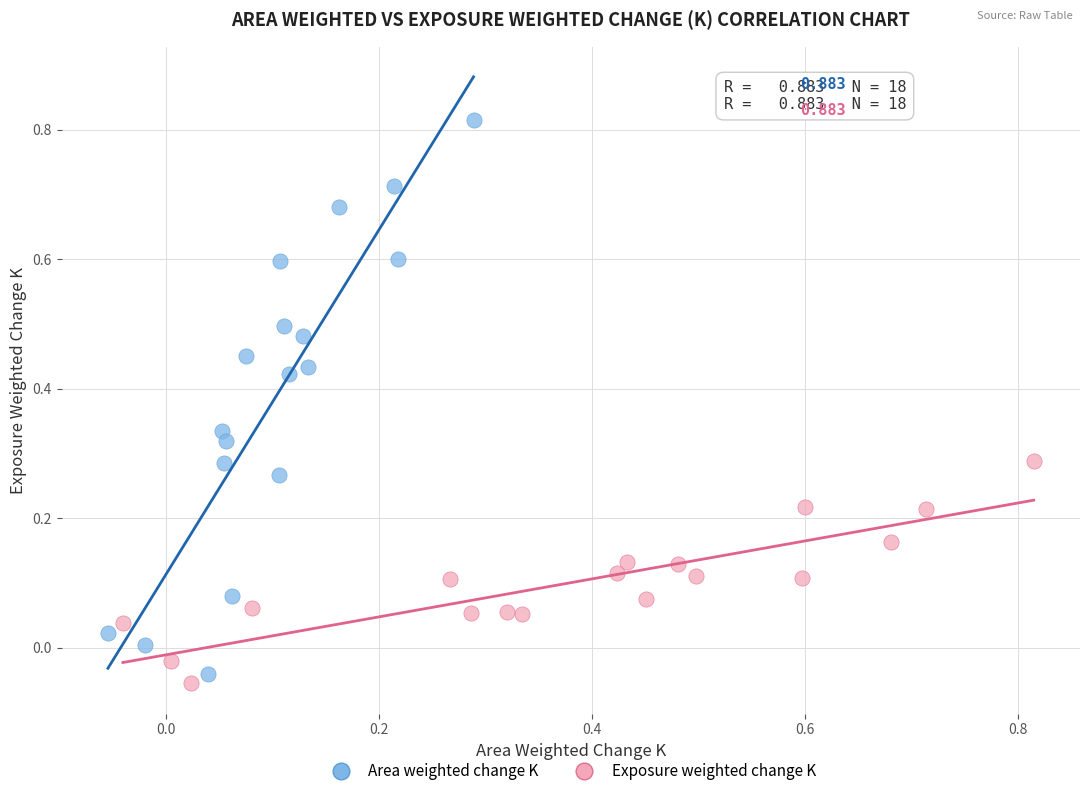

Which series has the largest Y range (max minus min)?

Area weighted change K